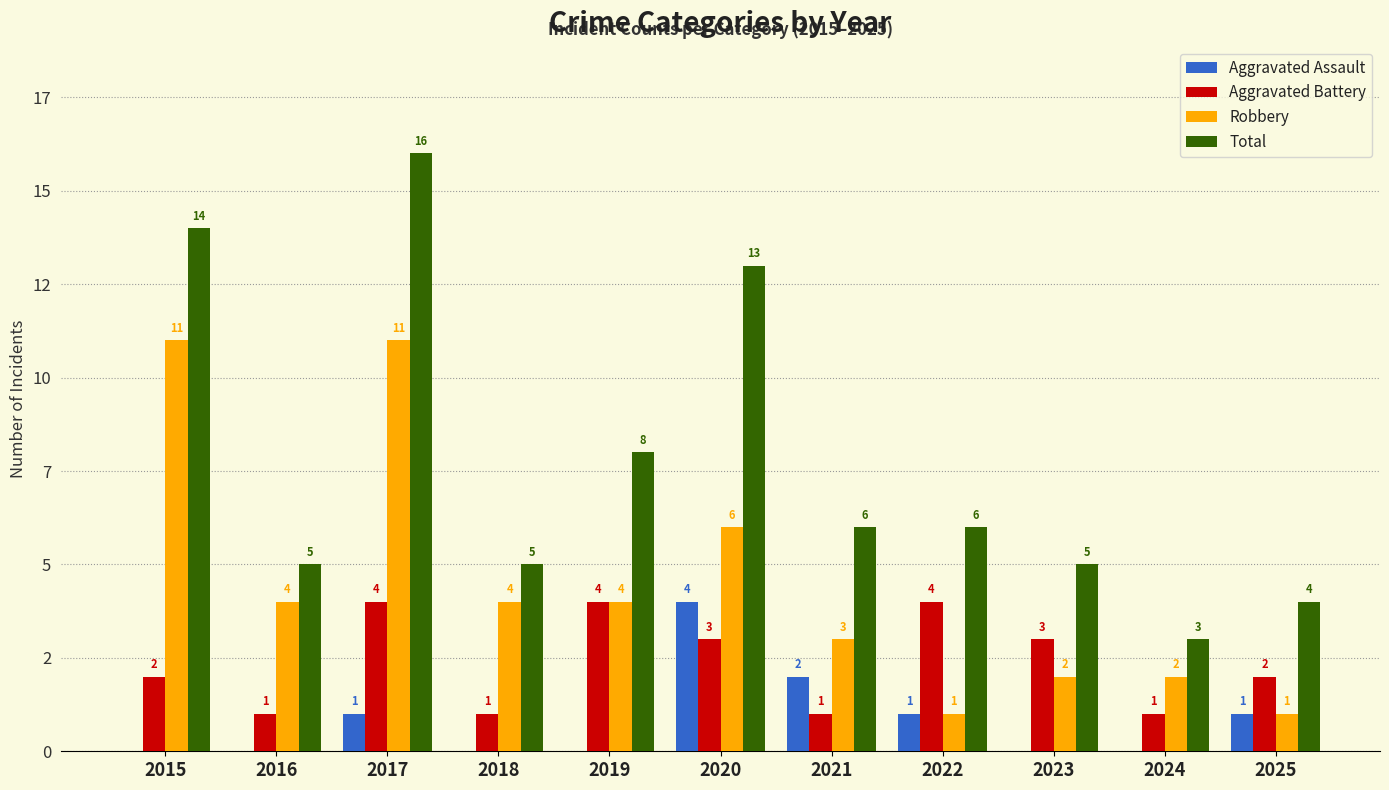

At which label is Total closest to 9?

2019